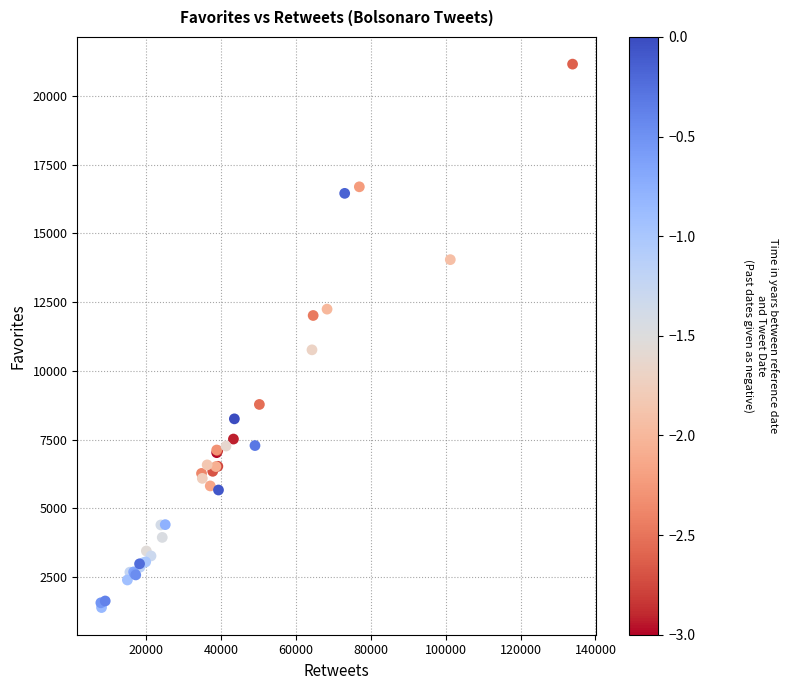

What Y value in the scatter plot is closest to 11274?

10765